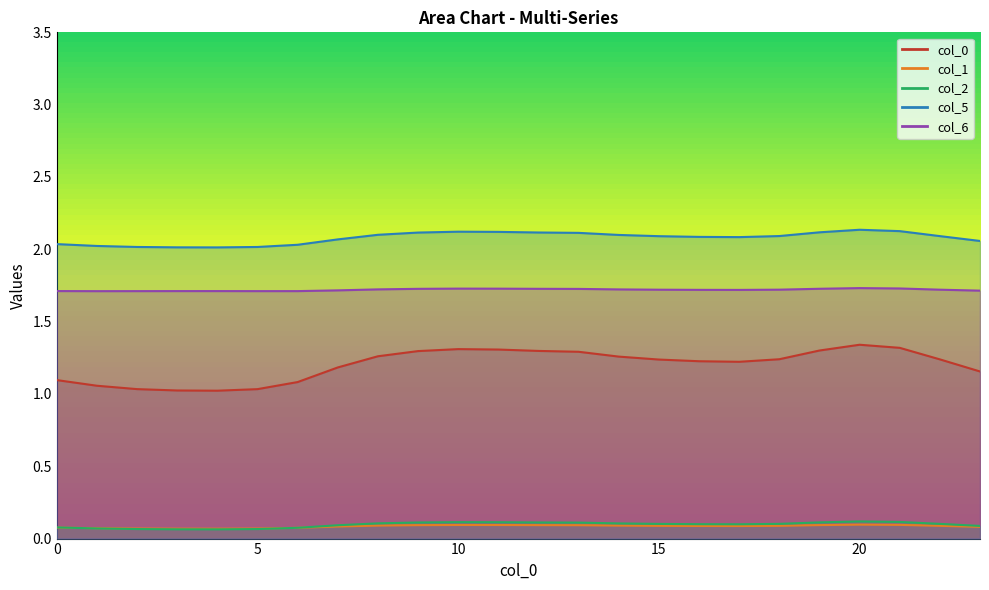

True or false: 1 and 6 intersect in this chart.

False